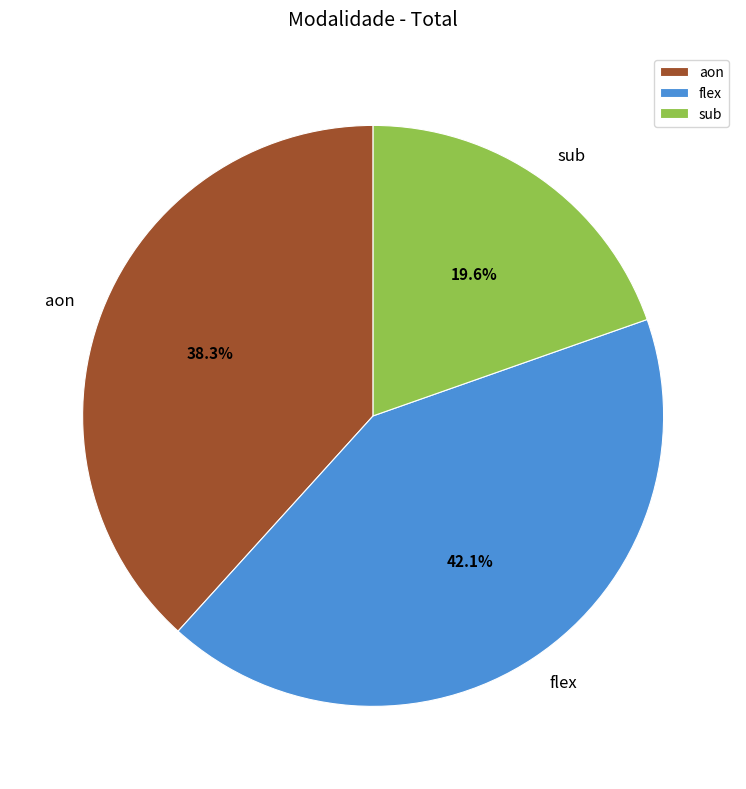

Count the number of slices in the pie.

3